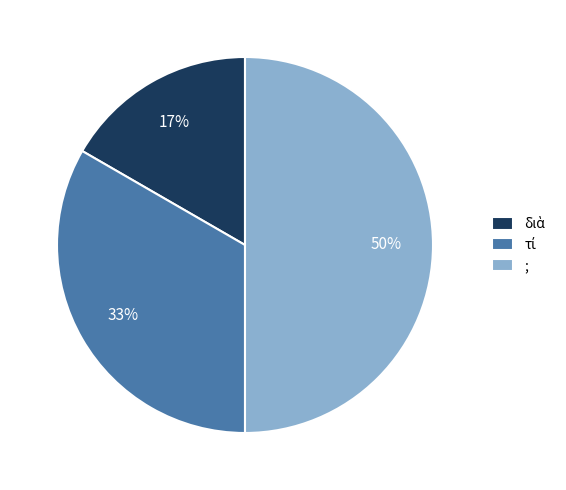

Is it true that ; is 50% of the pie?

True